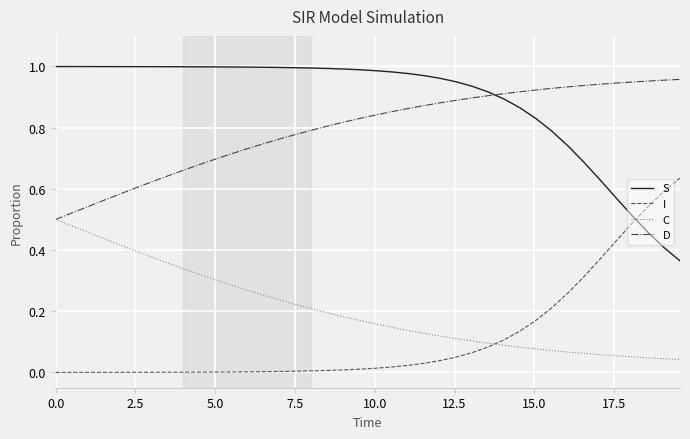

How many intersections are there between C and I?

1